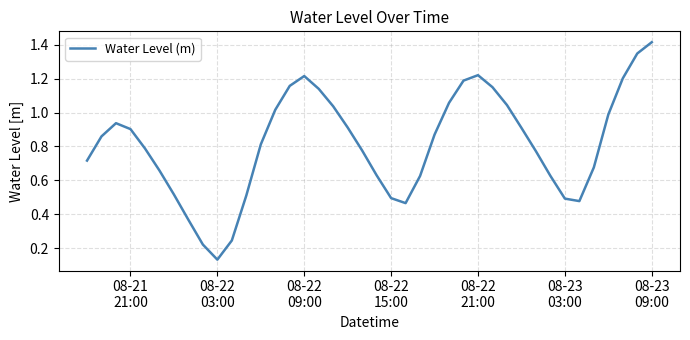

How many lines are shown in the chart?

1